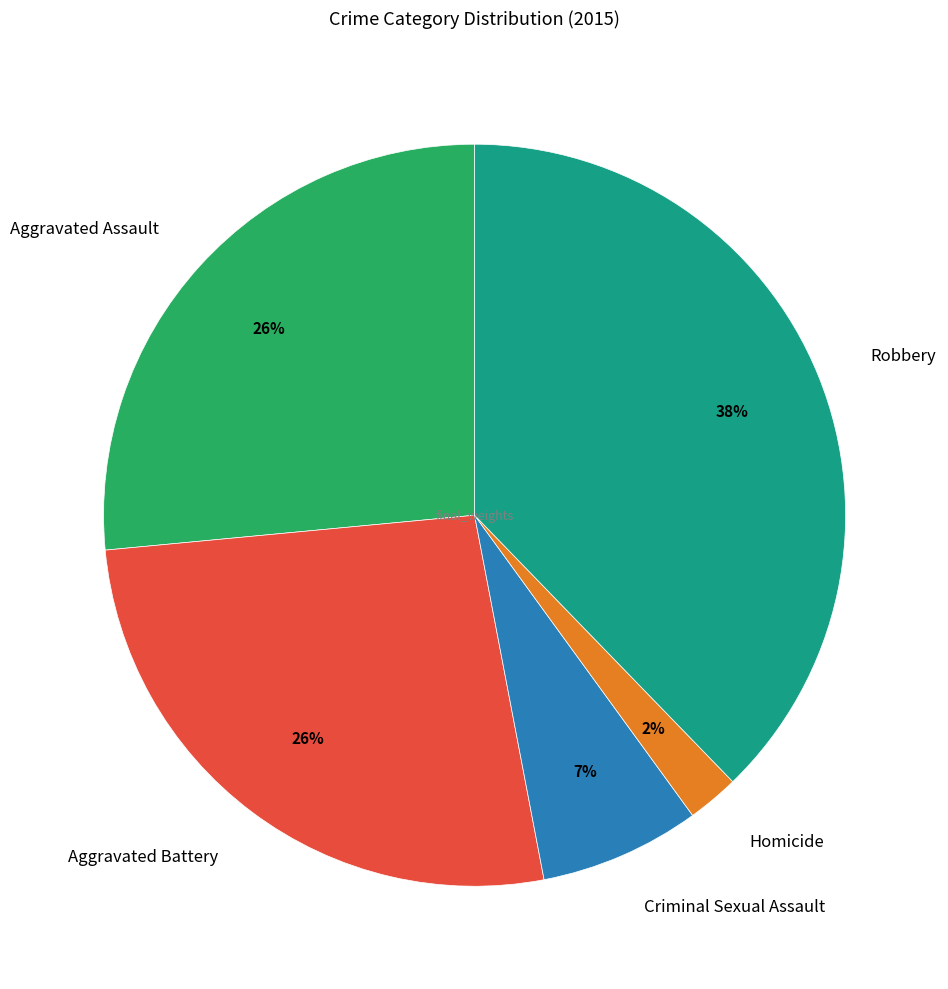

To the nearest percent, what percentage of the pie is Robbery?

38%